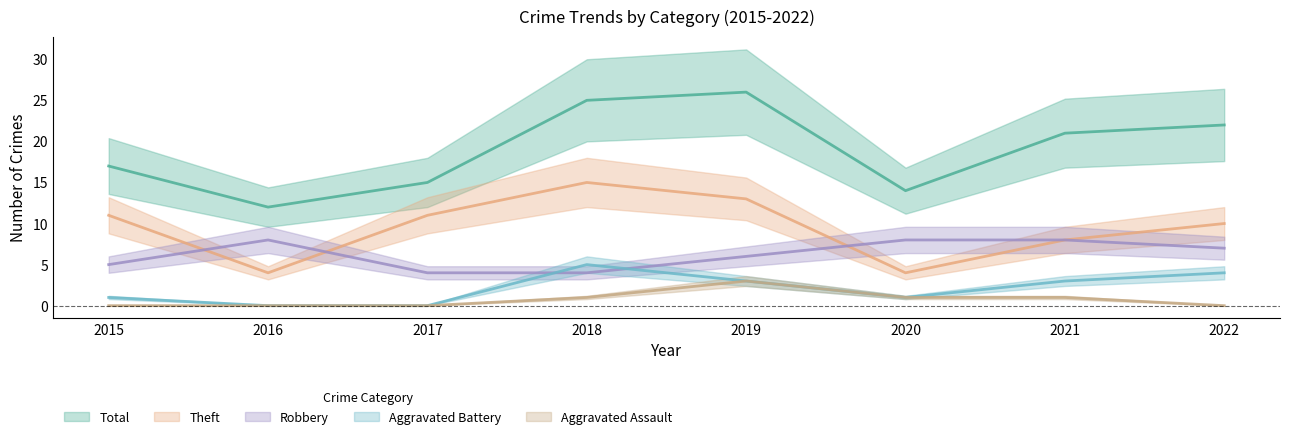

True or false: Aggravated Assault and Total intersect in this chart.

False